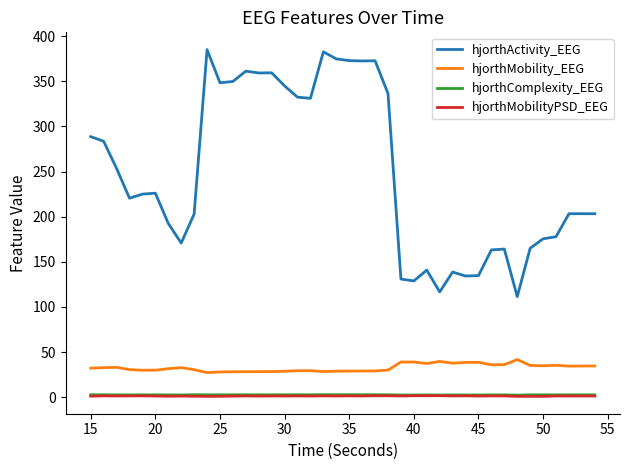

What is the minimum value for hjorthActivity_EEG?

111.5